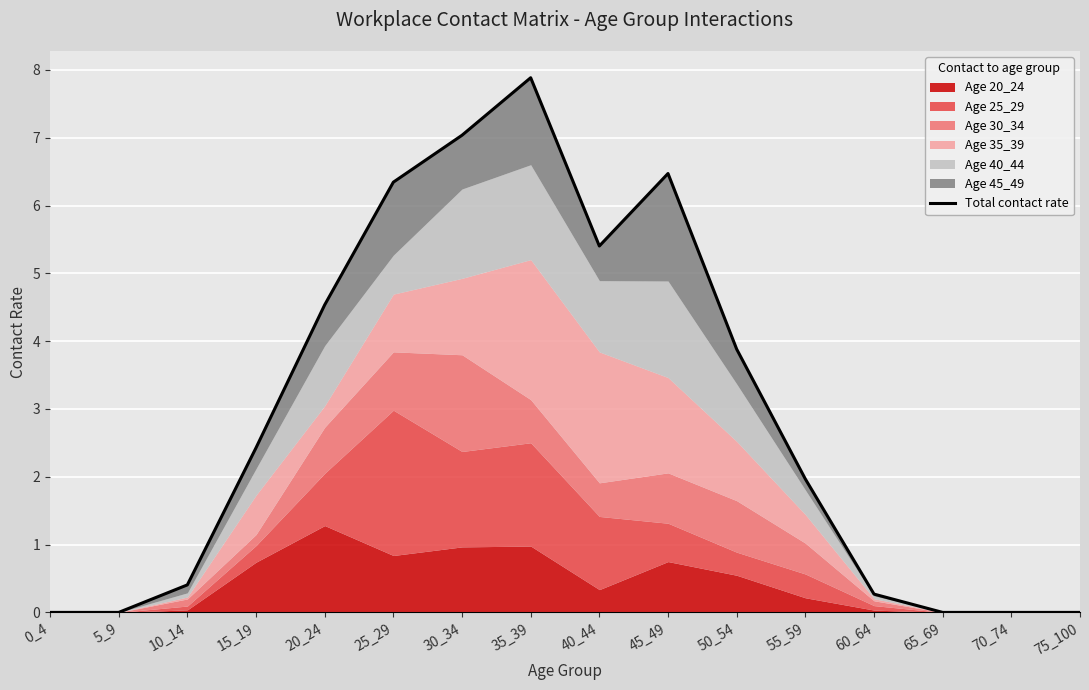

How many interior local peaks (higher than both neighbors) does the data have?

2